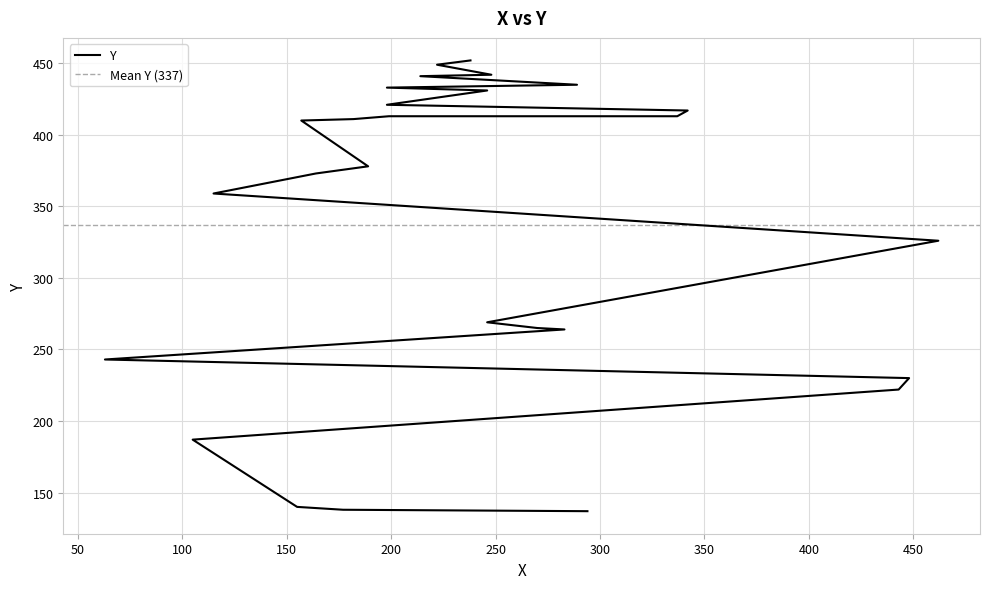

What is the label of the 23rd point from the right?

443